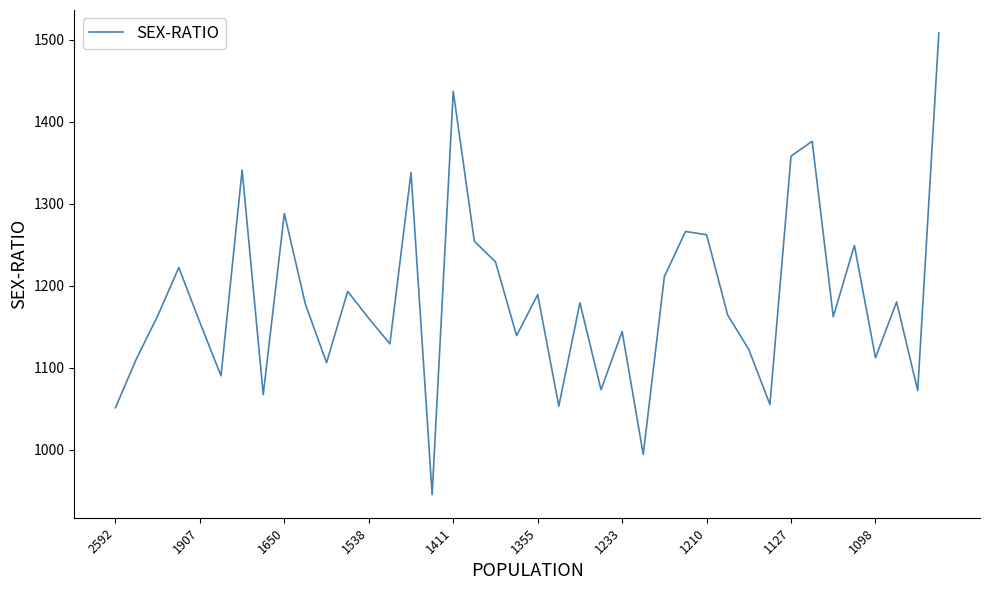

What is the smallest value displayed?

945